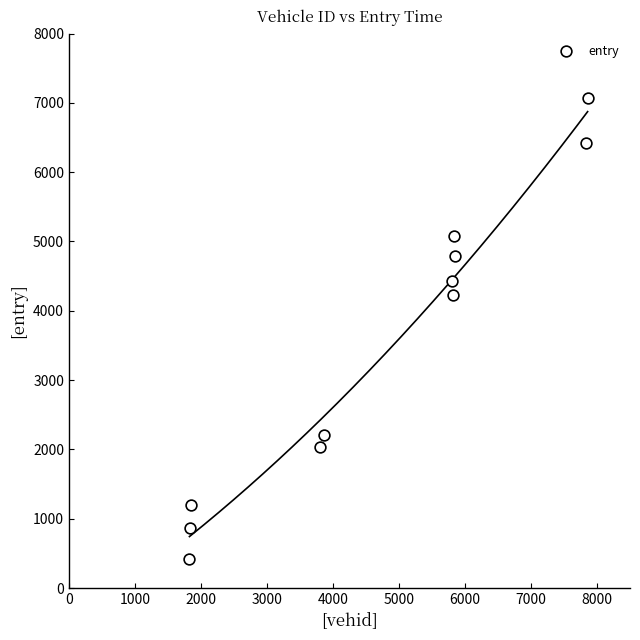

What Y value in the scatter plot is closest to 3743?

4234.7